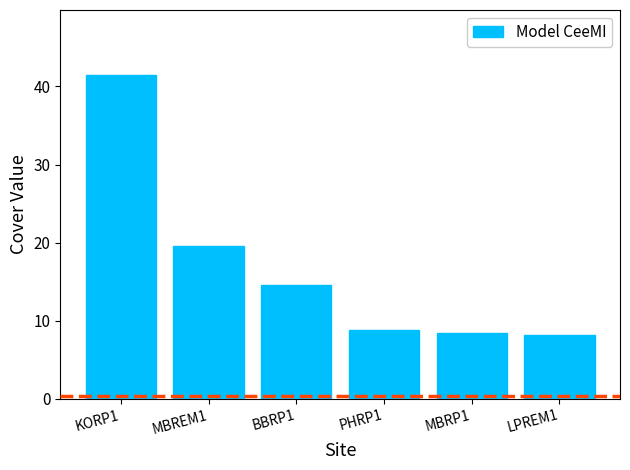

How many bars are there in total?

6